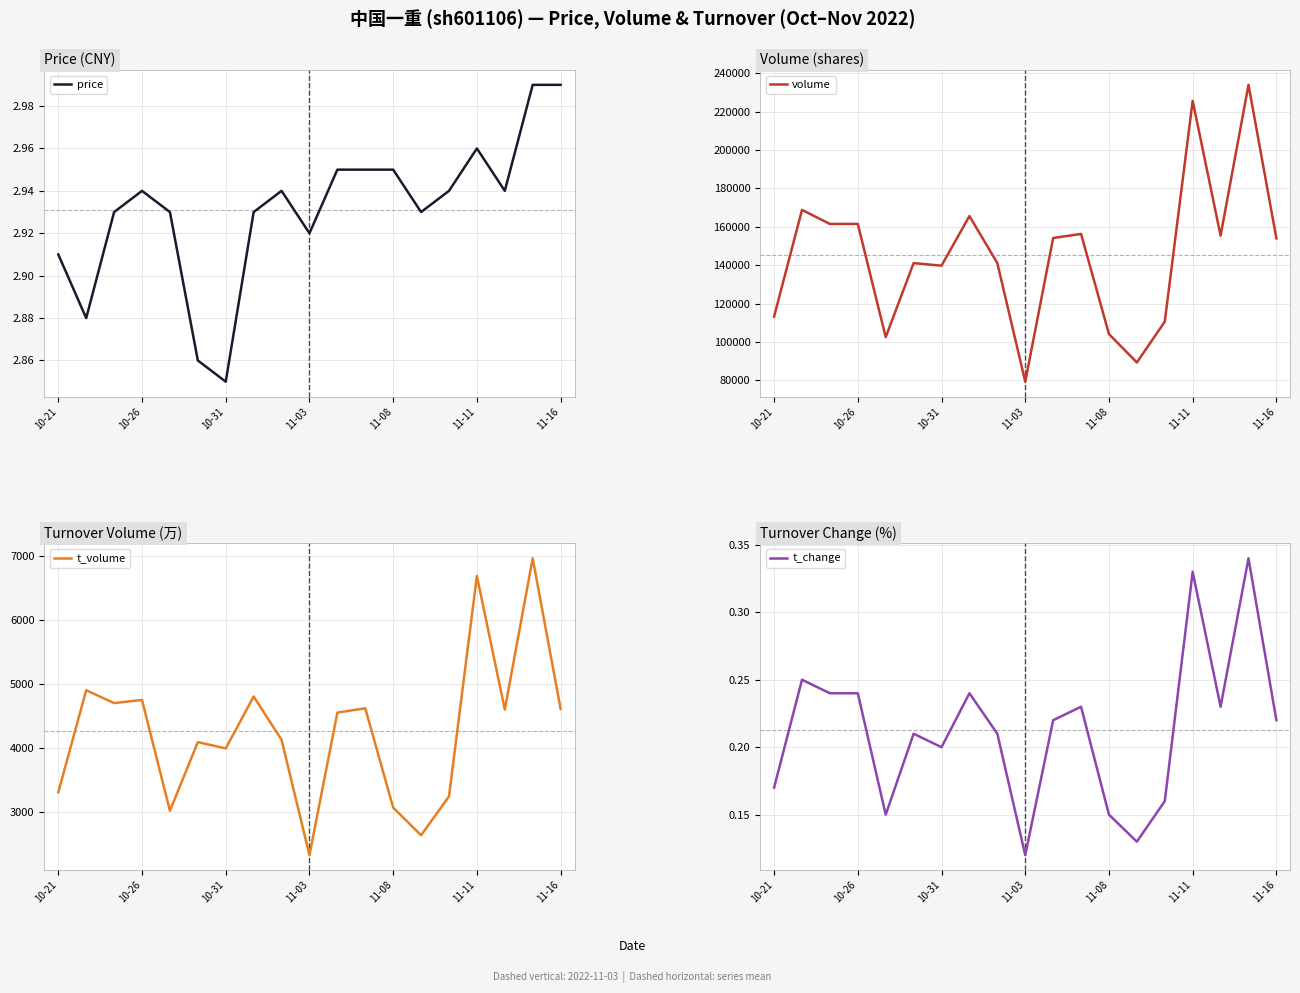

At which category is the sum across all series the highest?

17